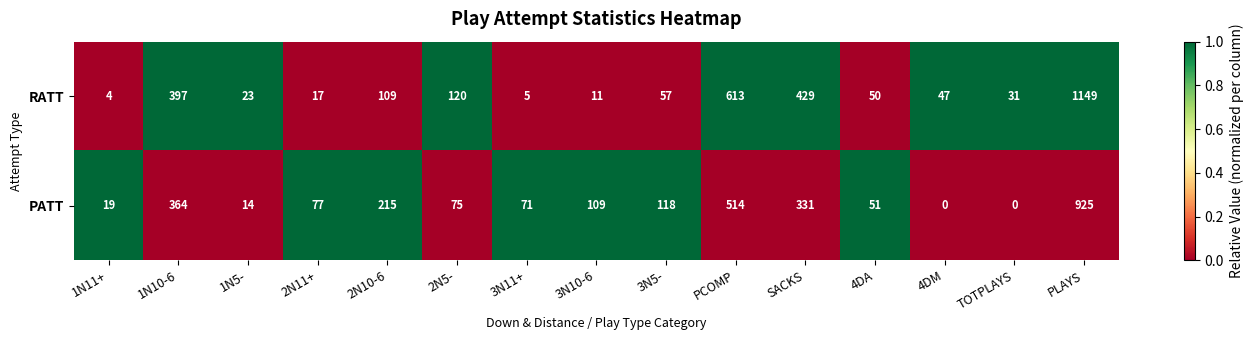

What is the difference between the highest and lowest values at SACKS?

98